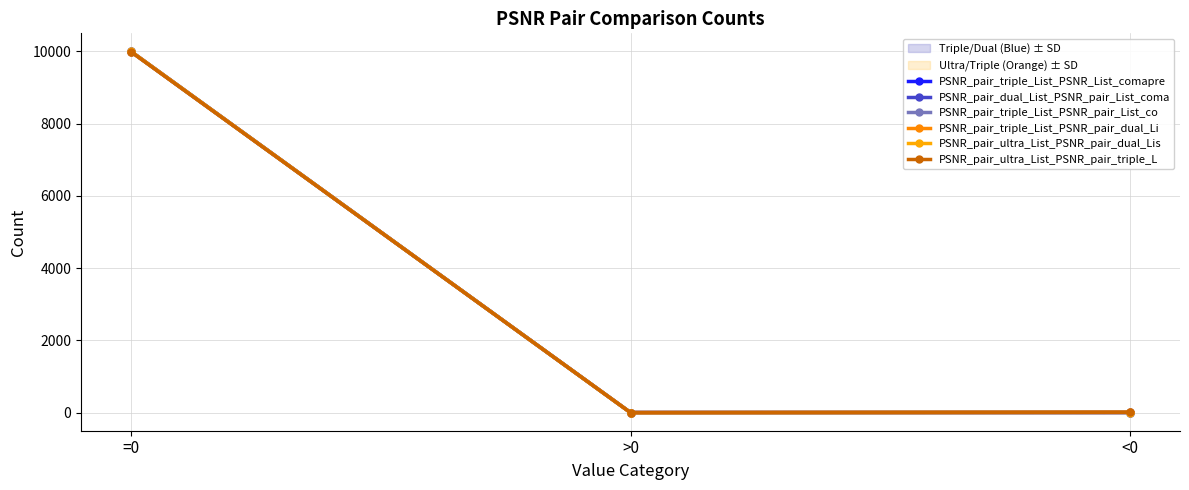

Which label corresponds to the smallest value in the chart?

<0